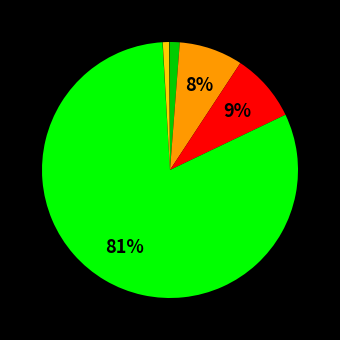

To the nearest percent, what is the average slice percentage?

14%